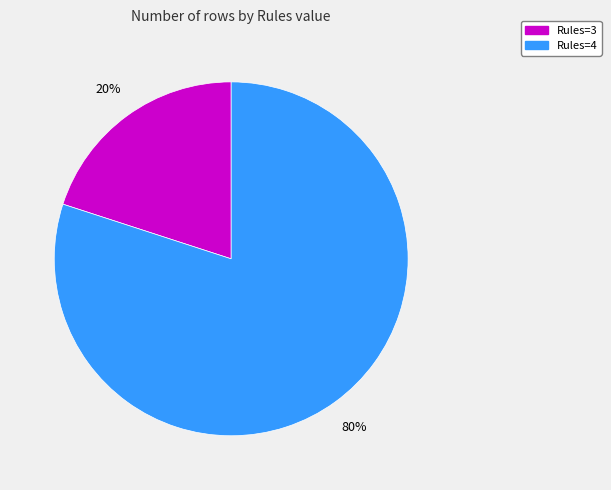

Is there any slice that represents more than half of the pie?

Yes